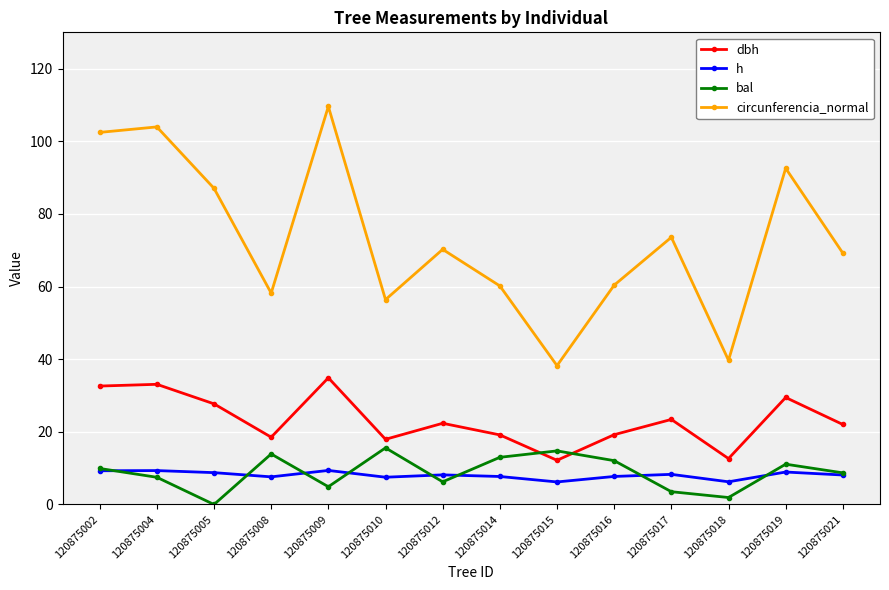

Which series changed the most between 120875008 and 120875017?

circunferencia_normal